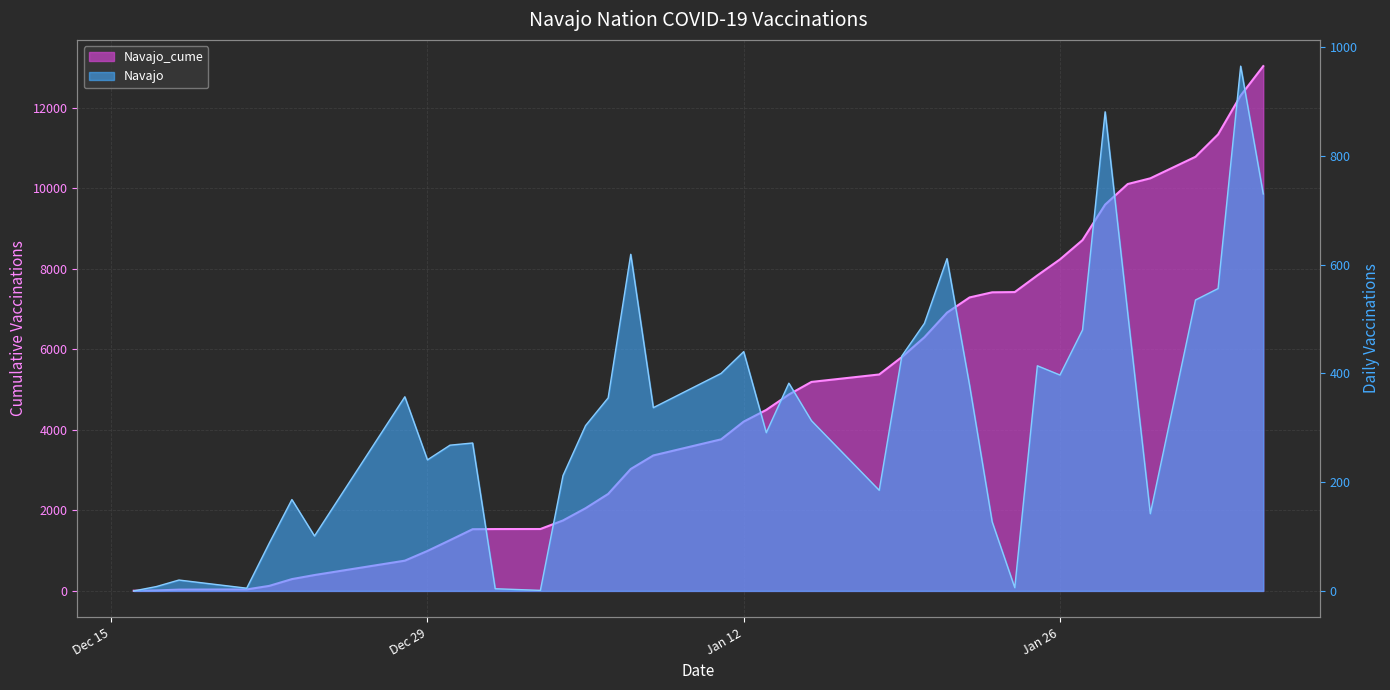

Which series has the widest spread of values?

Navajo_cume